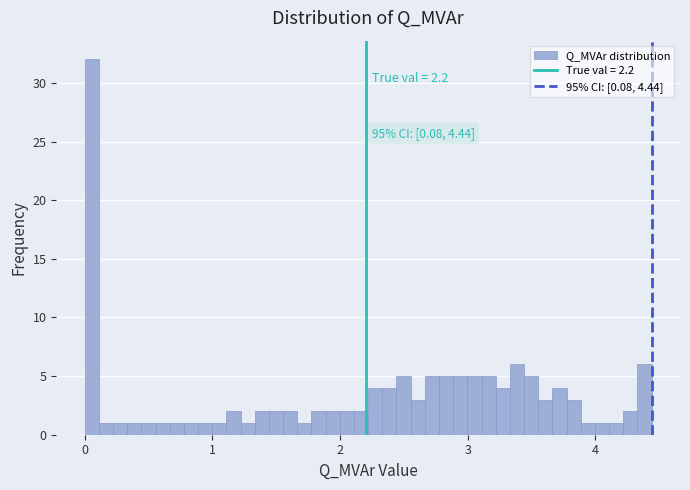

Around what value on the x-axis is the tallest bar? Give the approximate position of its centre, as read against the axis.

0.1